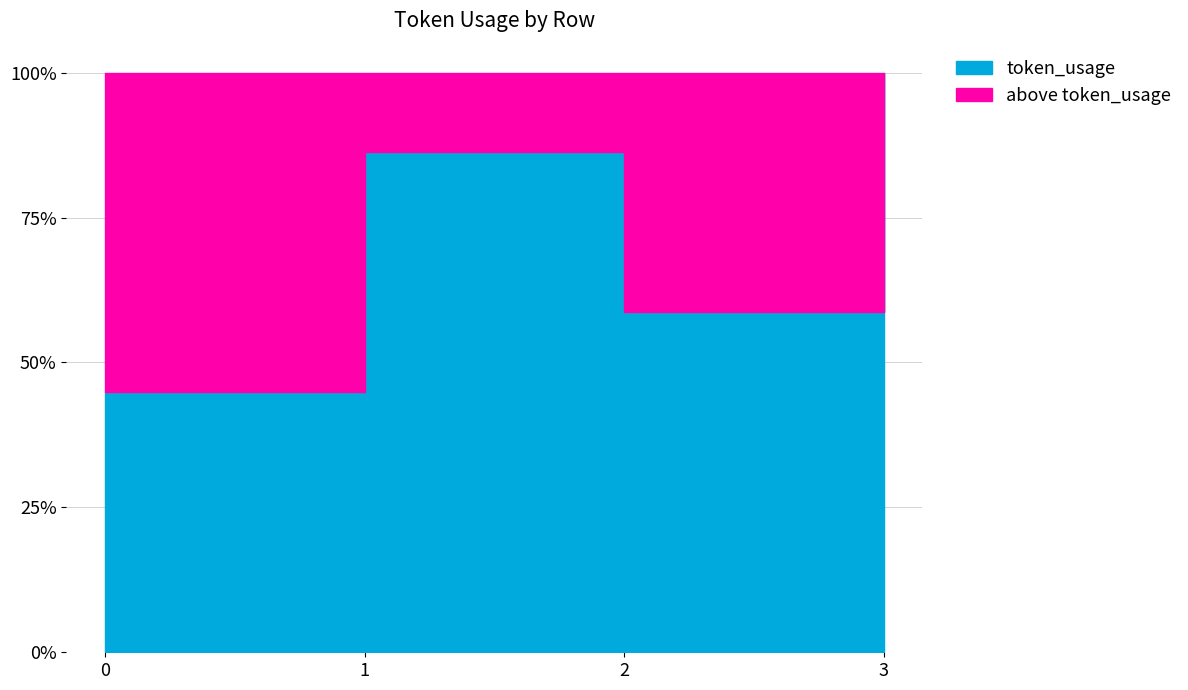

Count the values in the range 273 to 465.

3